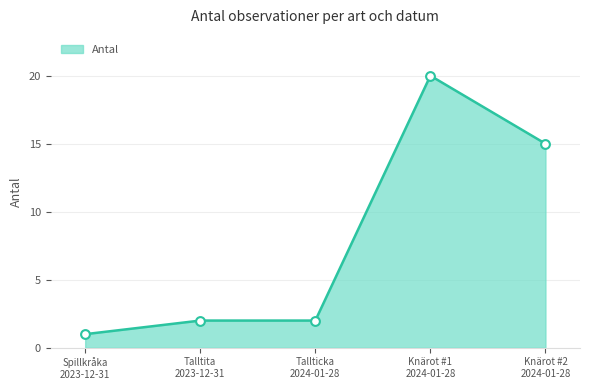

What is the maximum value shown in the chart?

20